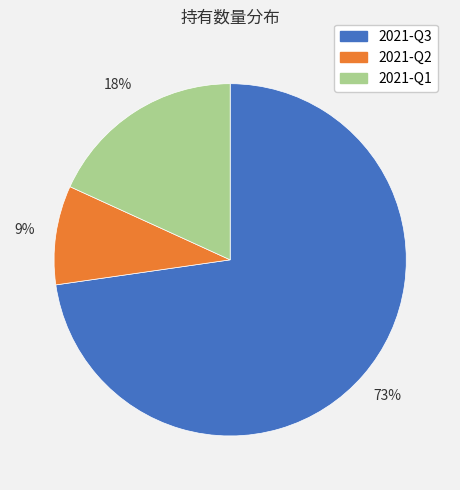

Is it true that 2021-Q1 is 30% of the pie?

False